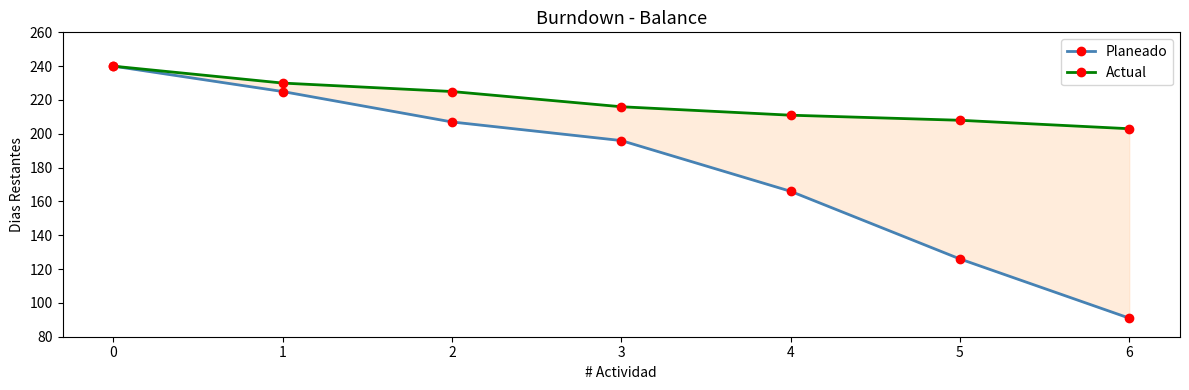

Reading left to right, what are all the values shown in this chart?

Planeado: 240	225	207	196	166	126	91
Actual: 240	230	225	216	211	208	203